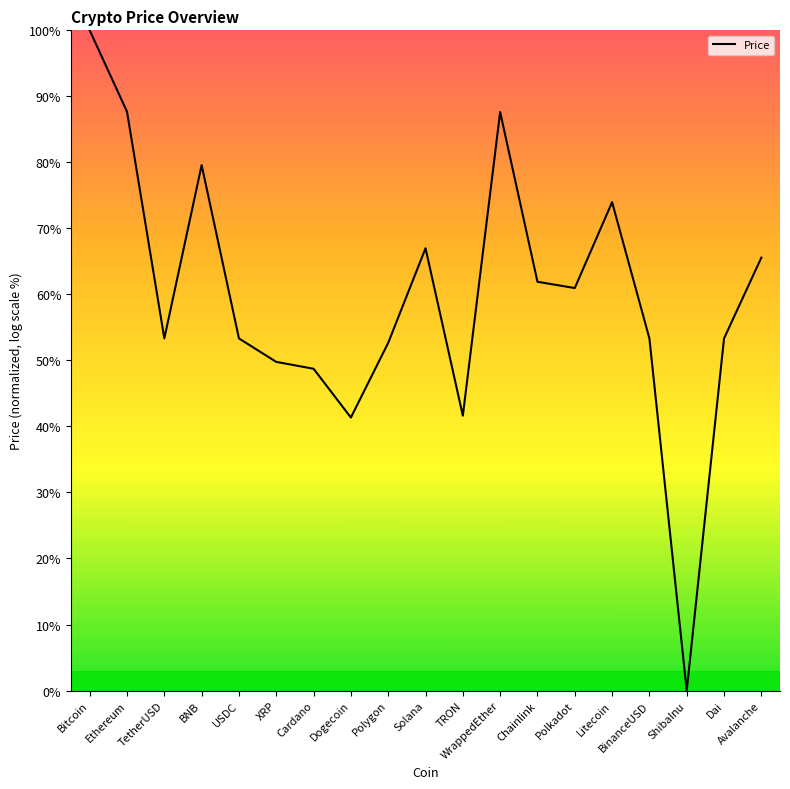

What is the difference between the maximum and minimum values?

100.0